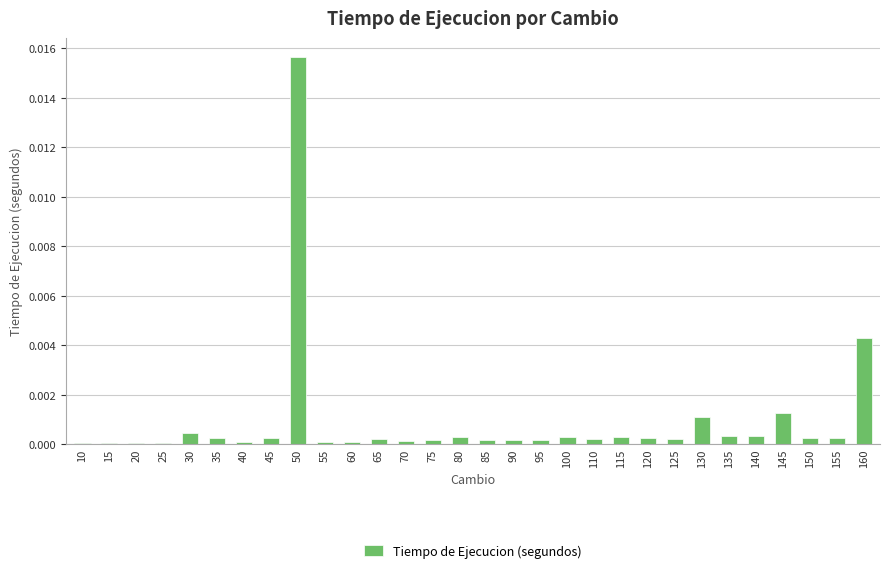

The chart shows a value of 0.0 at 55. True or false?

True